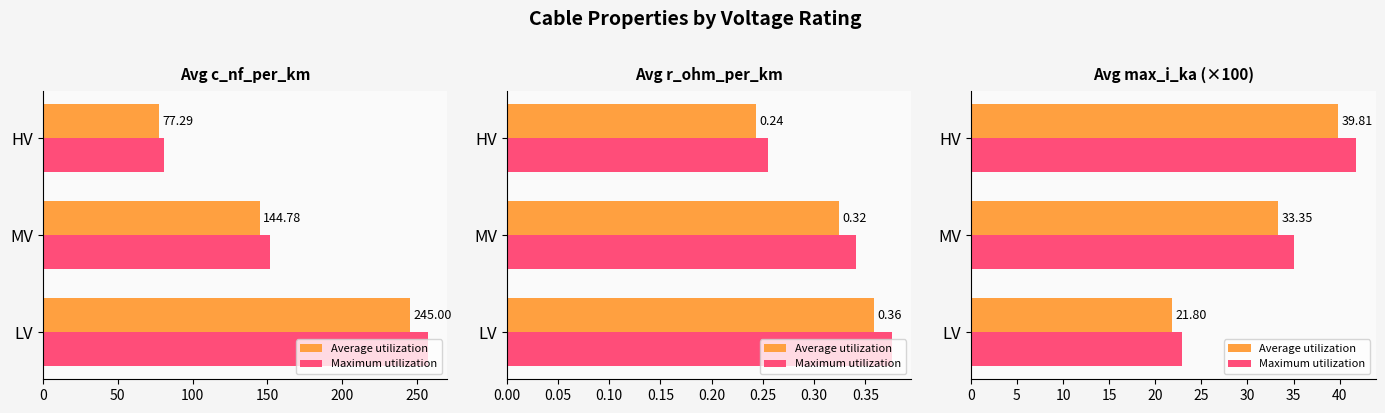

What is the sum of all Maximum utilization values?

99.7